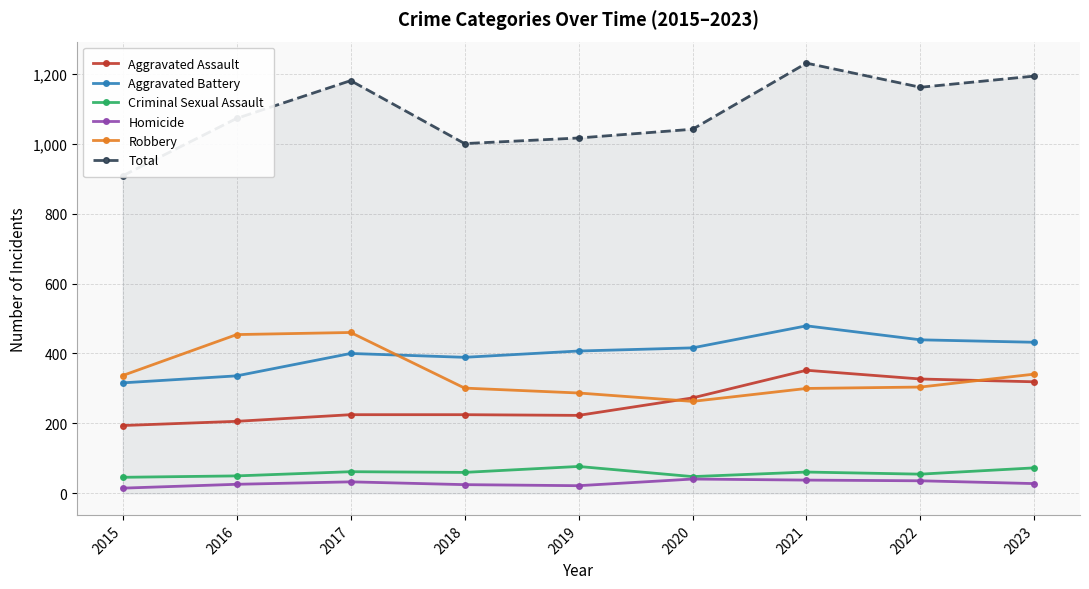

Rank the categories by Homicide value from lowest to highest.

2015, 2019, 2018, 2016, 2023, 2017, 2022, 2021, 2020